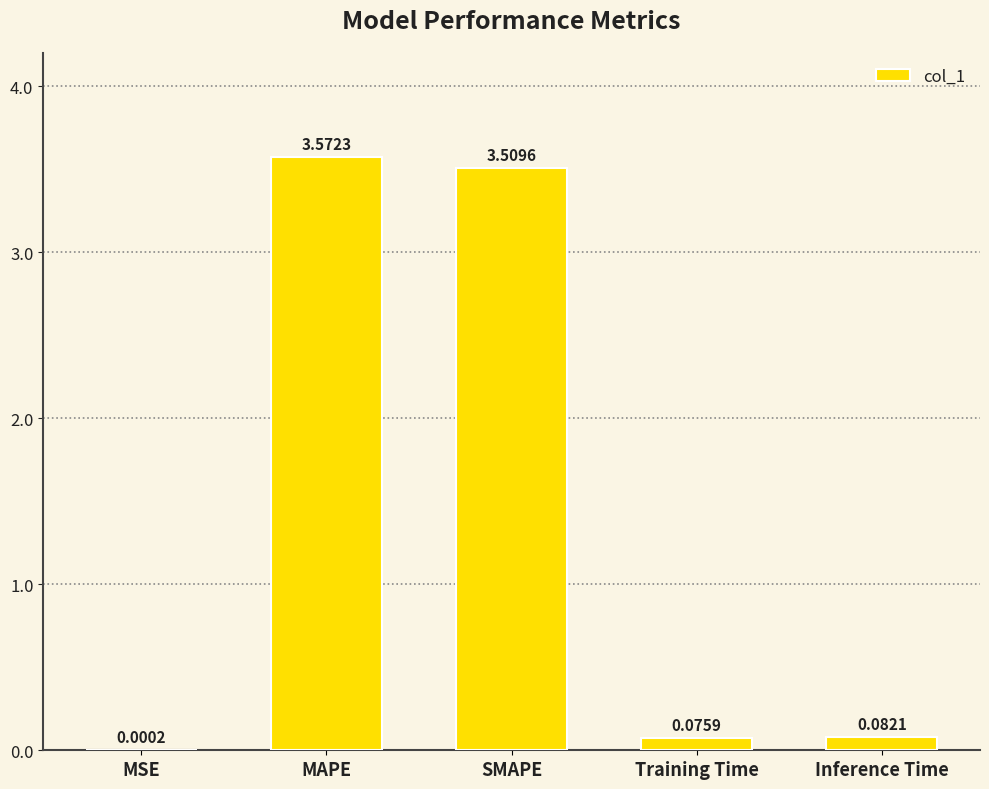

What is the sum of the values at Inference Time and Training Time?

0.2